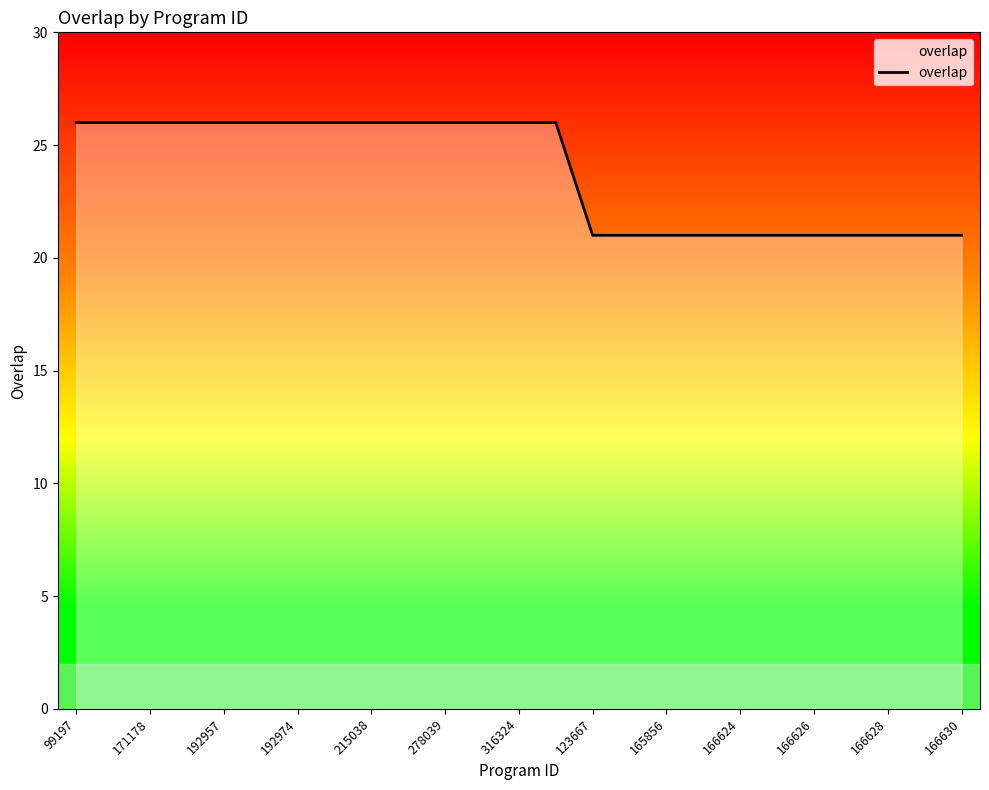

What is the difference between the maximum and minimum values?

5